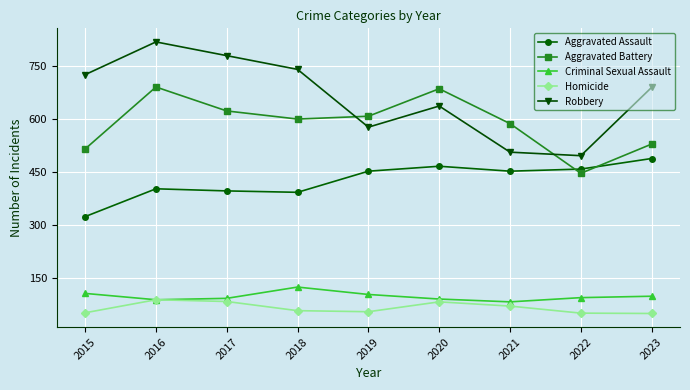

Where do Aggravated Battery and Robbery first cross each other?

2018 and 2019